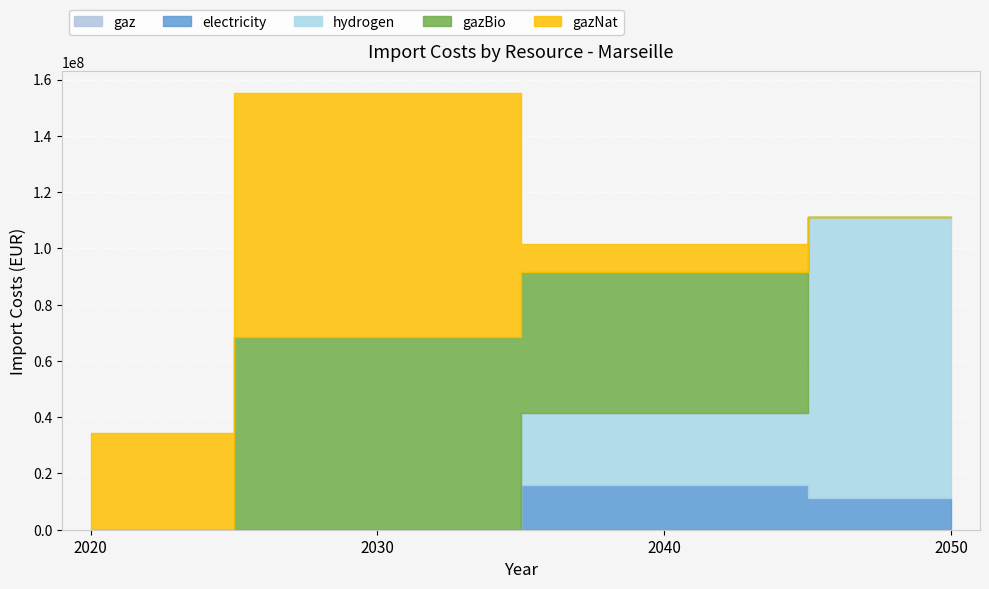

Which category has the lowest value across all series?

2020